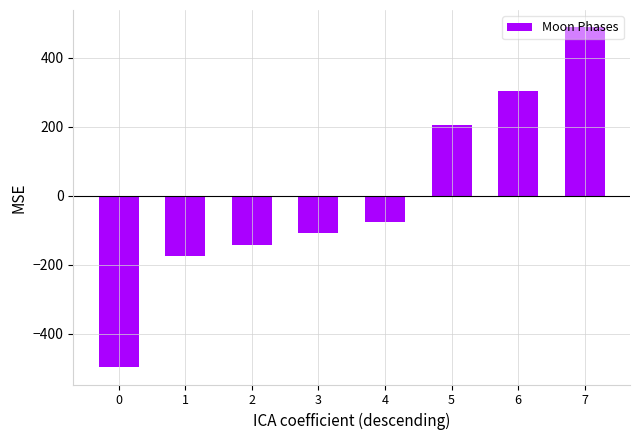

What is the change in value from 0 to 7?

+987.0